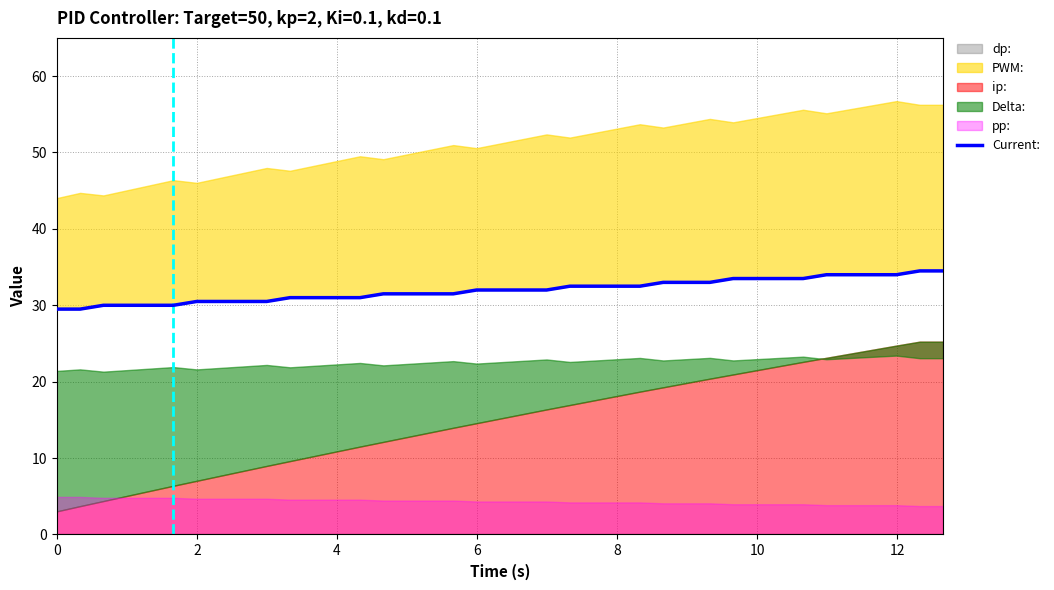

How many data points does each series have?

39